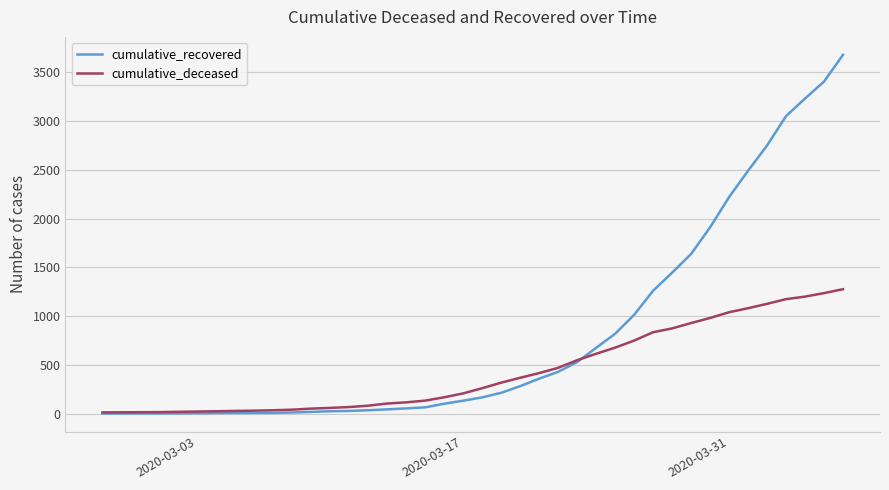

Which series has the widest spread of values?

cumulative_recovered